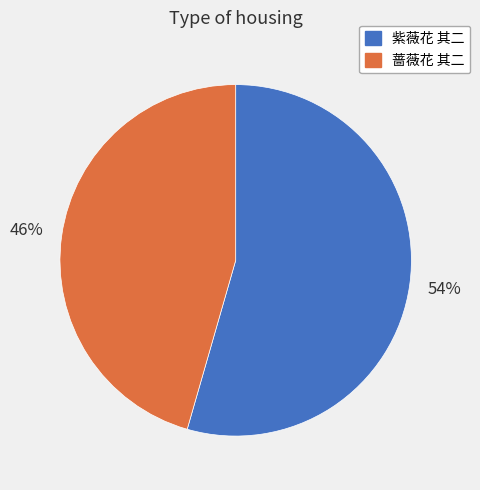

The 紫薇花 其二 slice represents 54% of the pie. True or false?

True